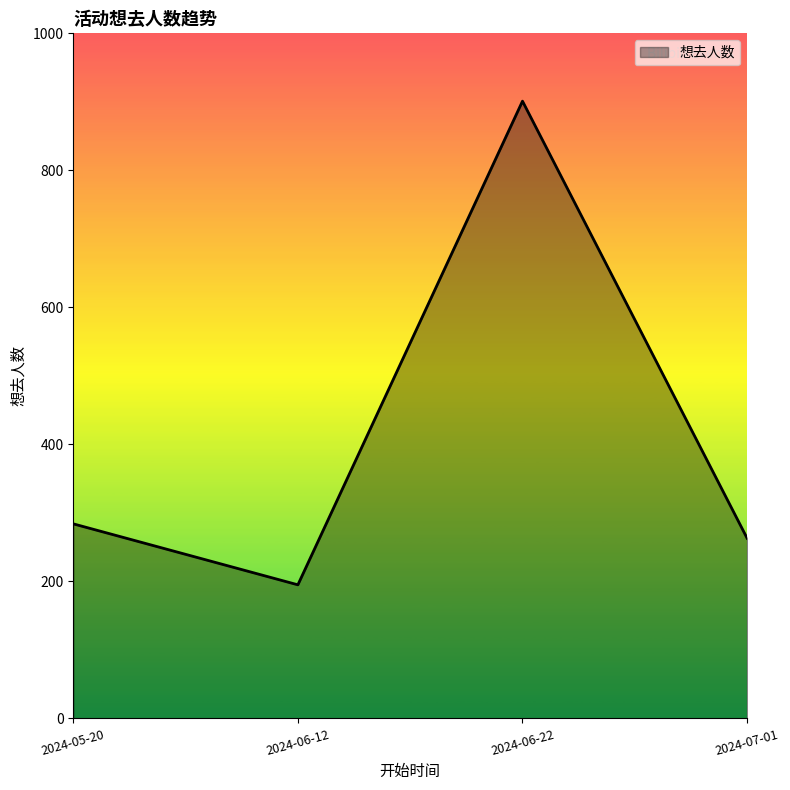

Which has a higher value, 2024-06-22 or 2024-07-01?

2024-06-22